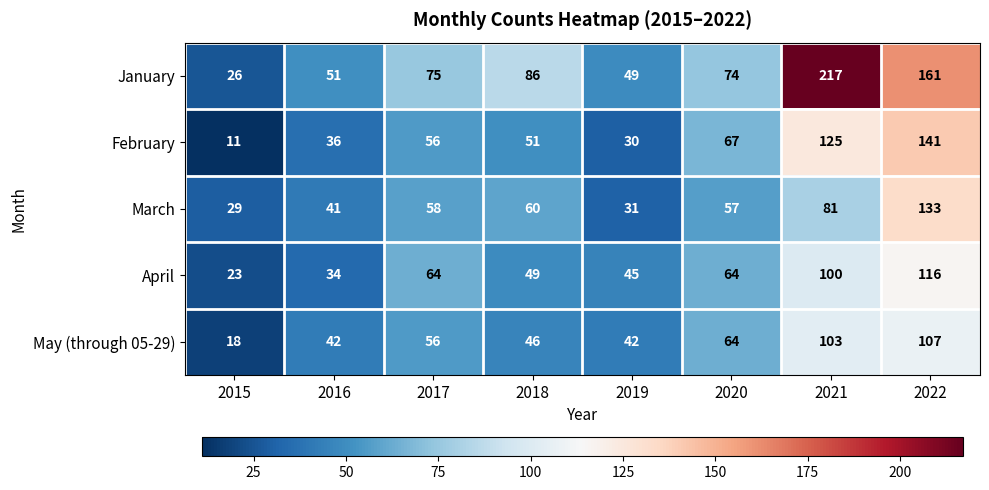

Between 2015 and 2022, which series saw the biggest shift?

January